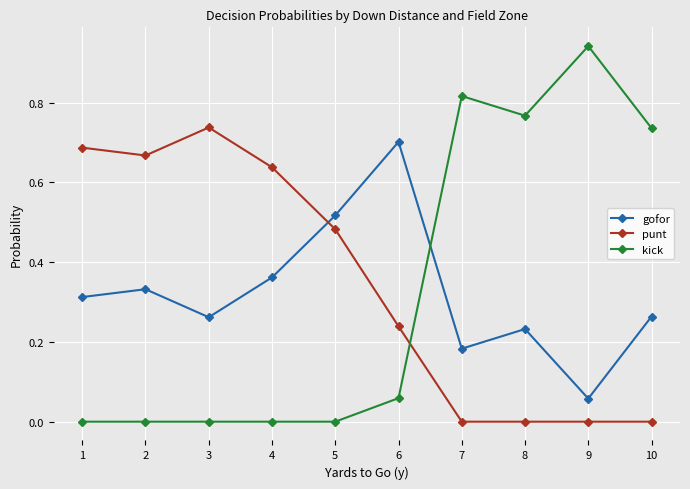

At which label does kick reach its peak?

9